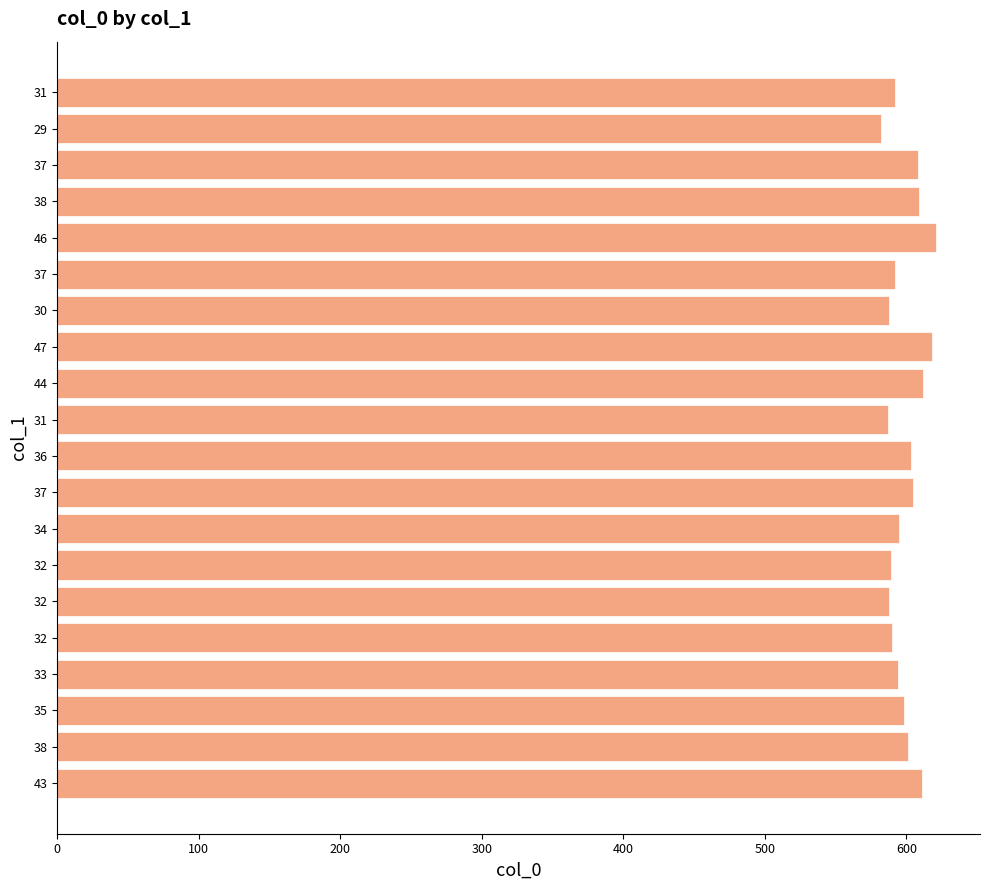

How many bars are there in total?

20